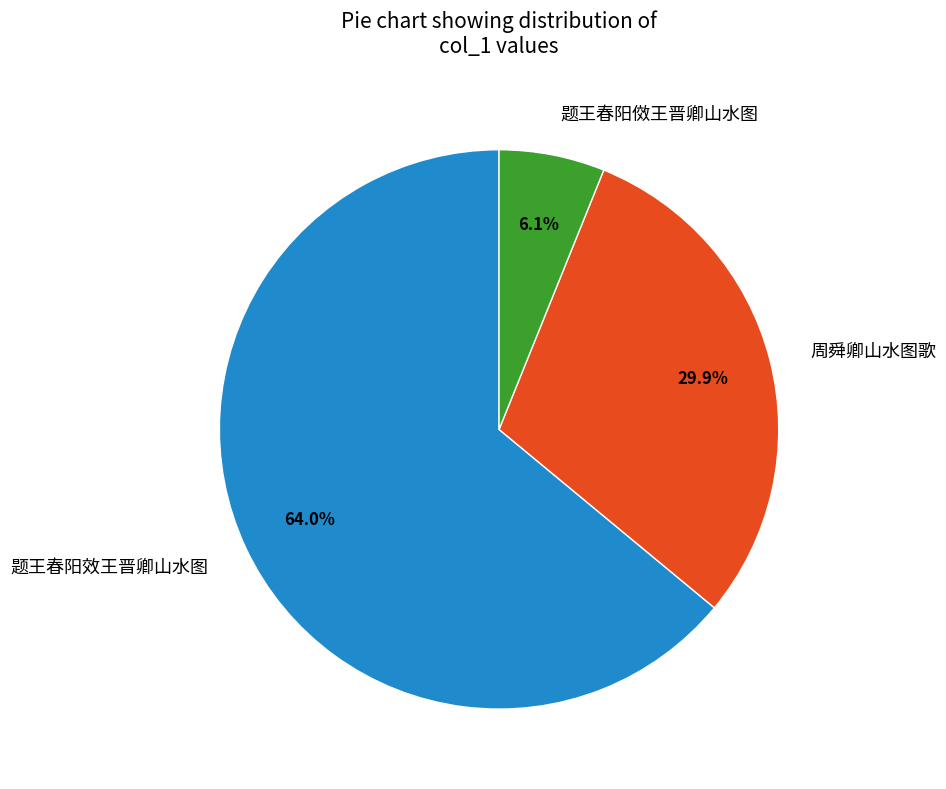

What is the largest slice in the pie chart?

题王春阳效王晋卿山水图